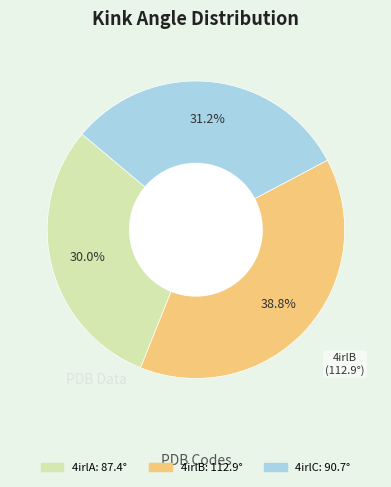

Does 4irlB account for over 50% of the chart?

No